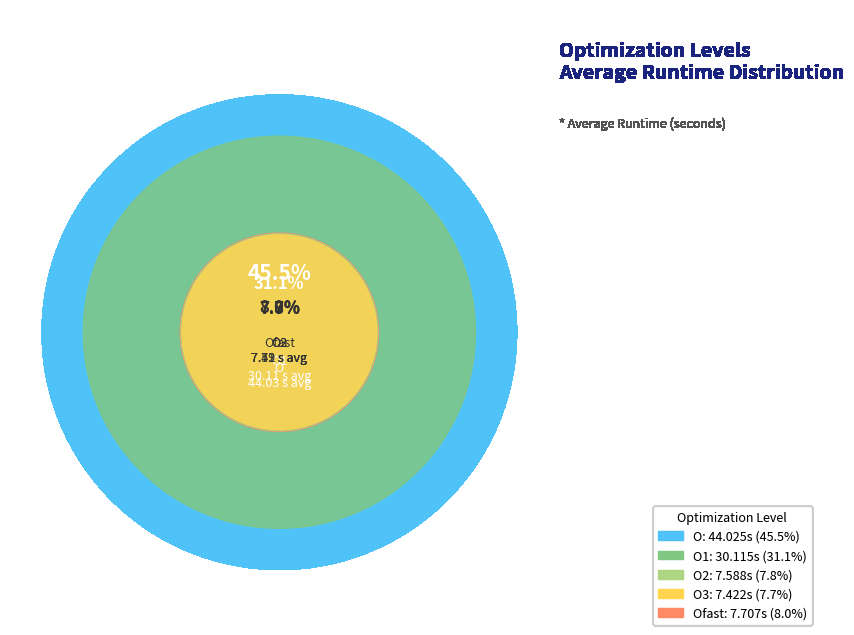

Which slice is the largest?

O